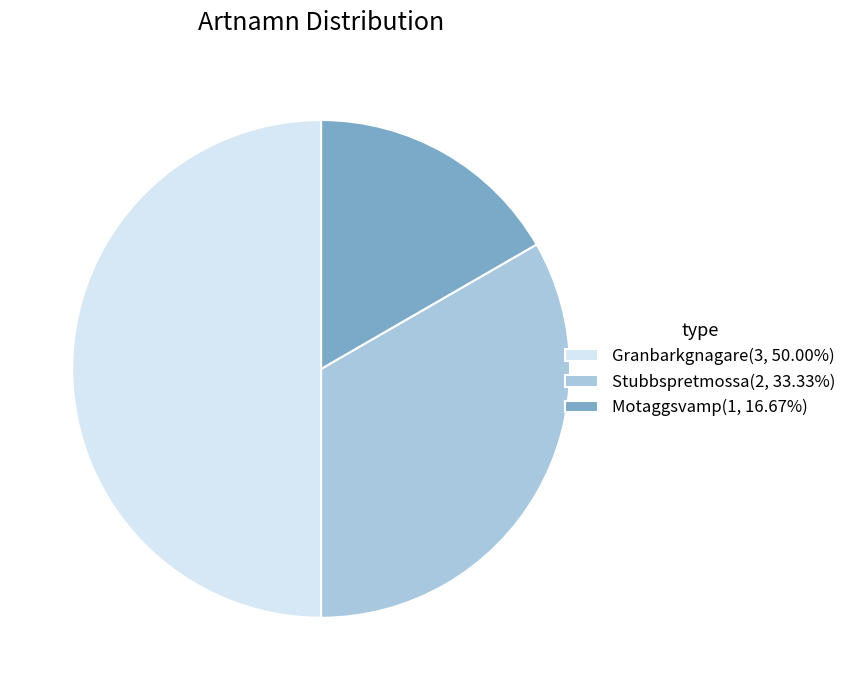

Does Stubbspretmossa(2, 33.33%) account for over 50% of the chart?

No